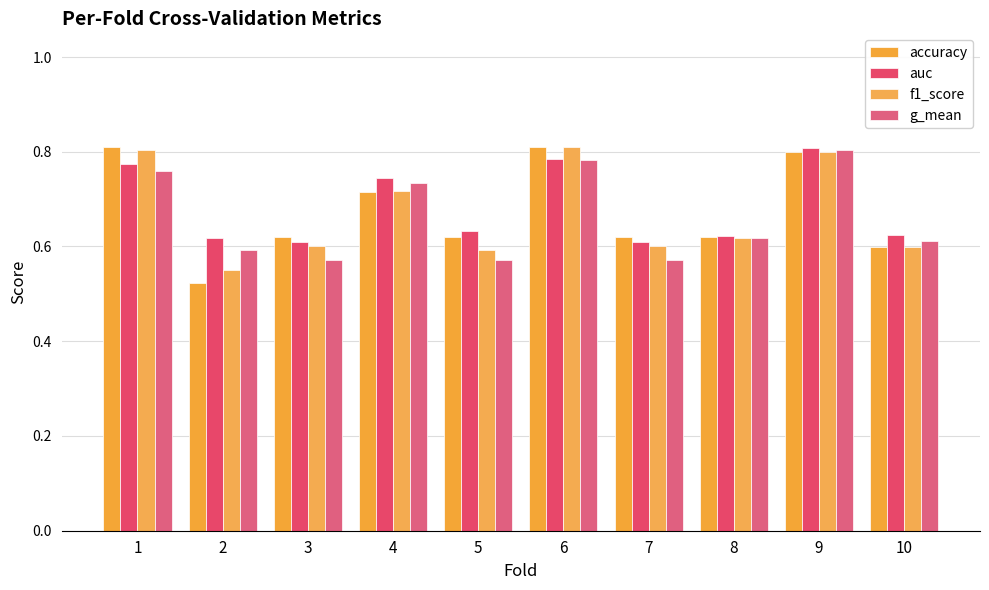

Does the chart contain any negative values?

No